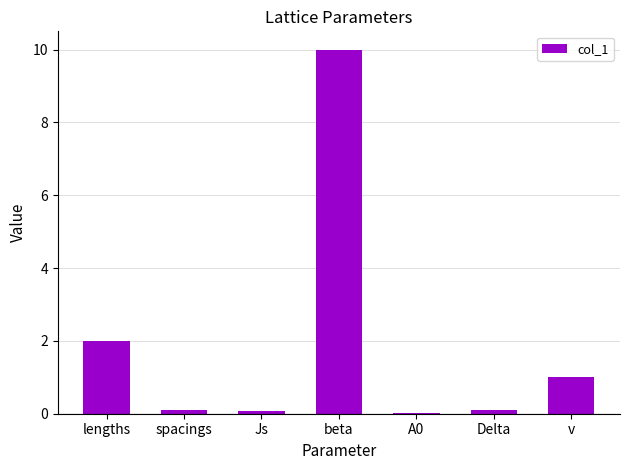

Where is the data nearest to the value 5?

lengths